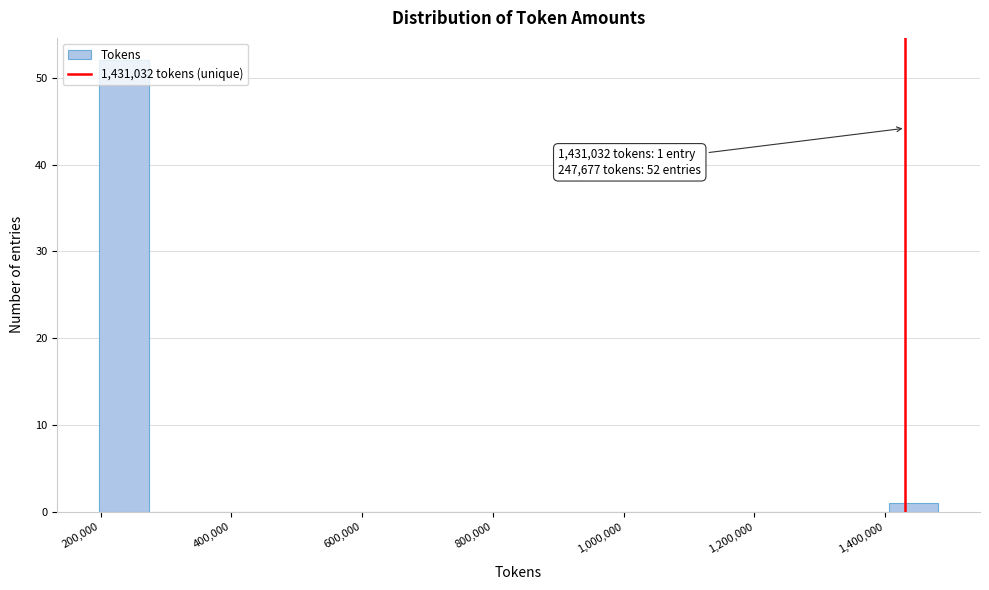

Around what value on the x-axis is the tallest bar? Give the approximate position of its centre, as read against the axis.

240000